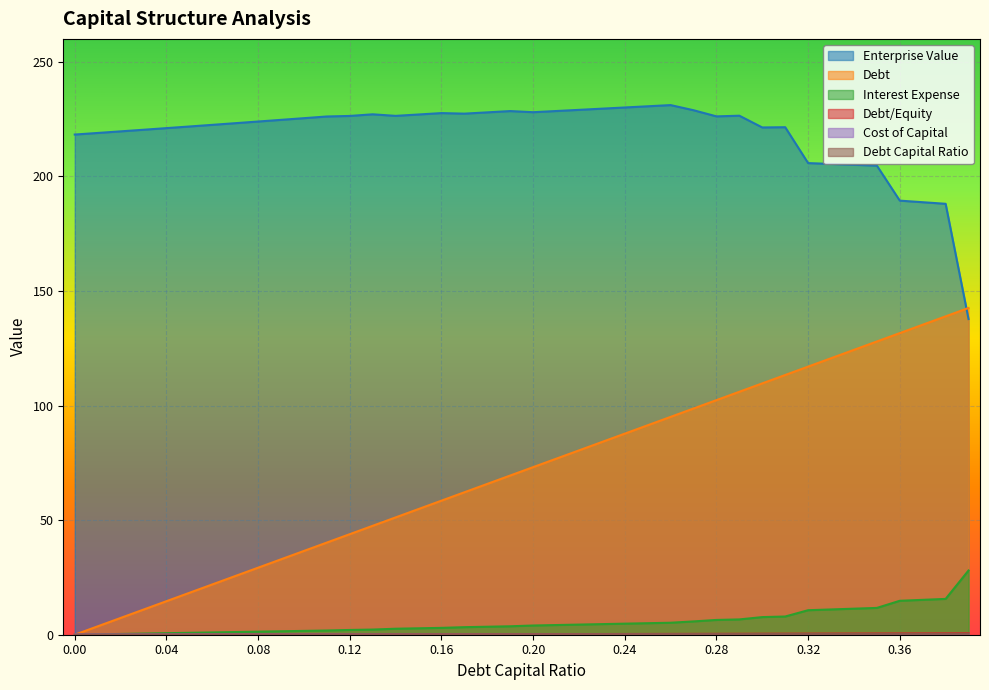

What is the value of the debt_capital point at the 13th from the left?

43.9